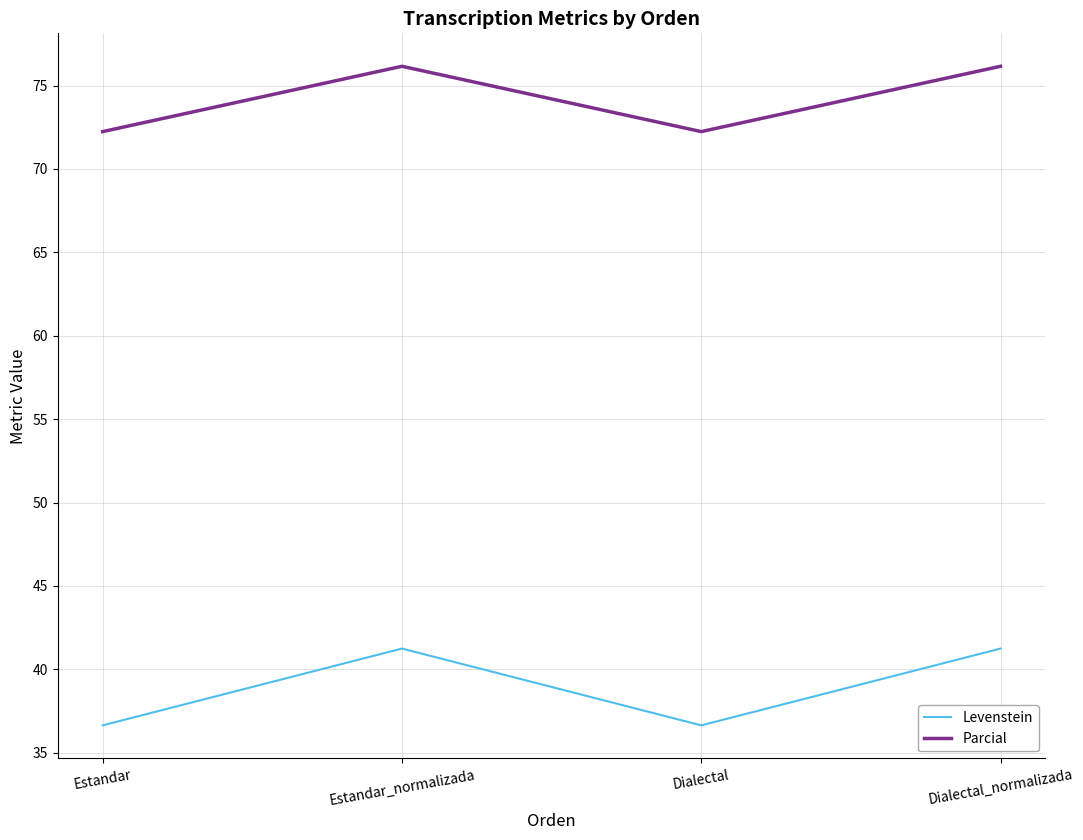

In Parcial, how many points are lower than both neighbors (excluding endpoints)?

1